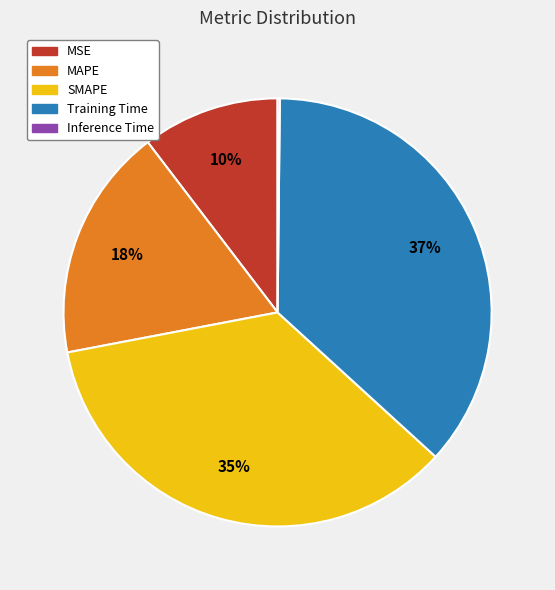

Between SMAPE and Training Time, which is larger?

Training Time